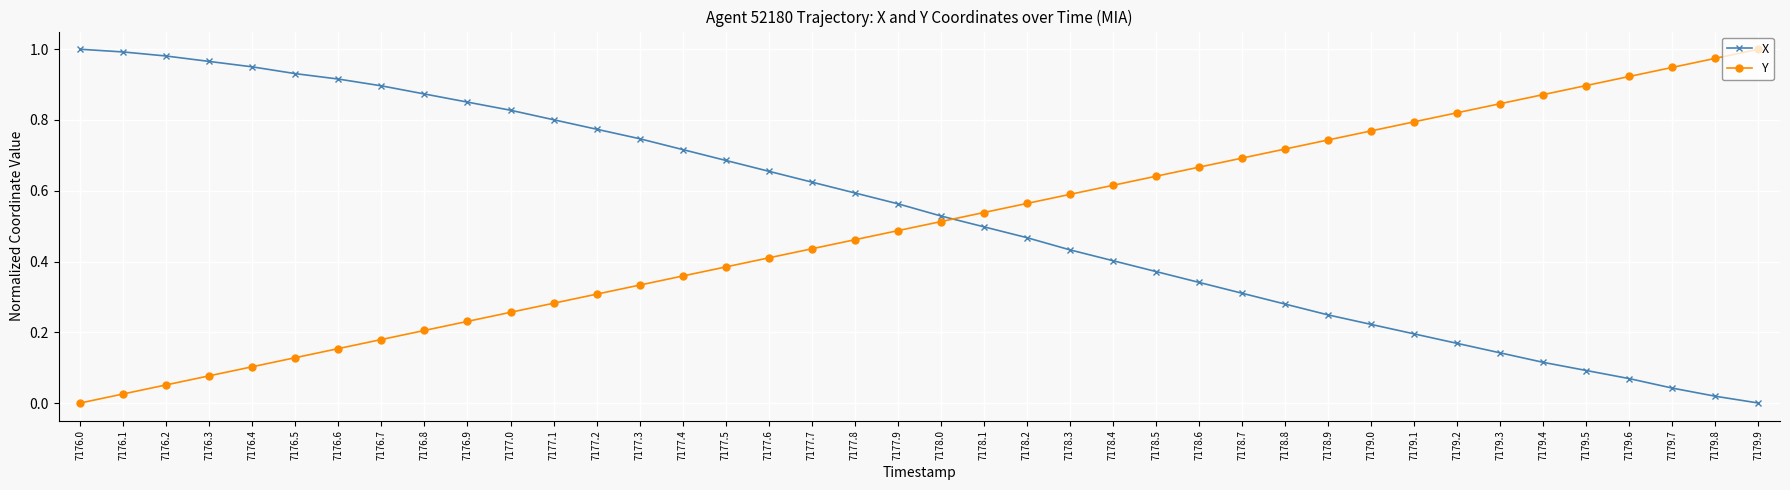

What are all the series names shown in the legend?

X, Y